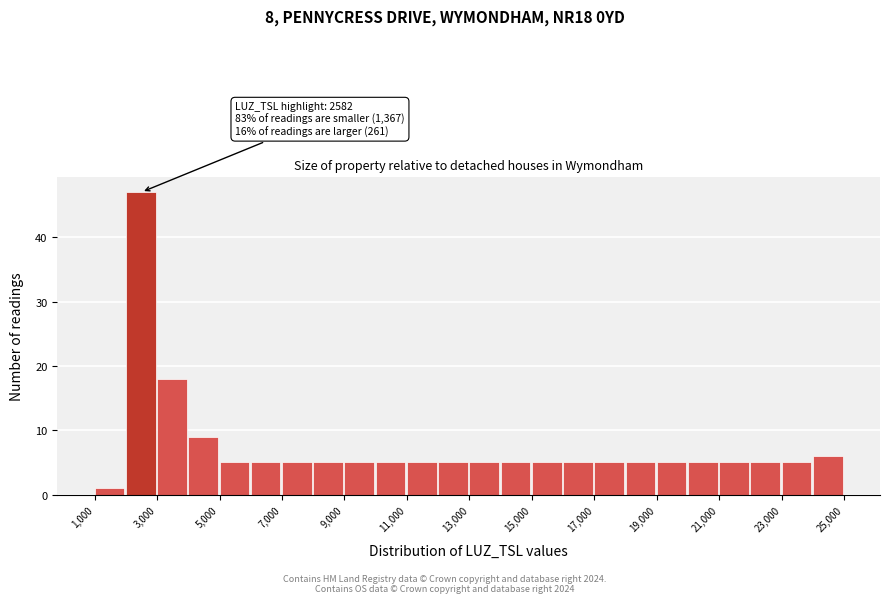

Which range on the x-axis has the tallest bar?

2000 to 3000